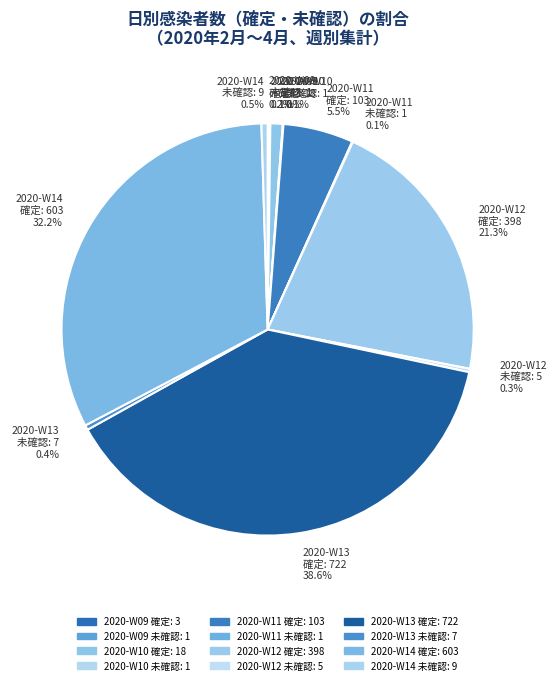

Approximately how many times larger is the value at 2020-W12 確定: 398 21.3% compared to 2020-W11 確定: 103 5.5%?

3.9